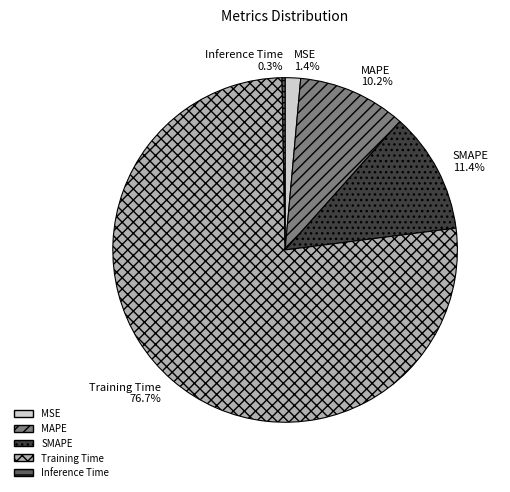

To the nearest percent, what portion does MSE represent?

1%